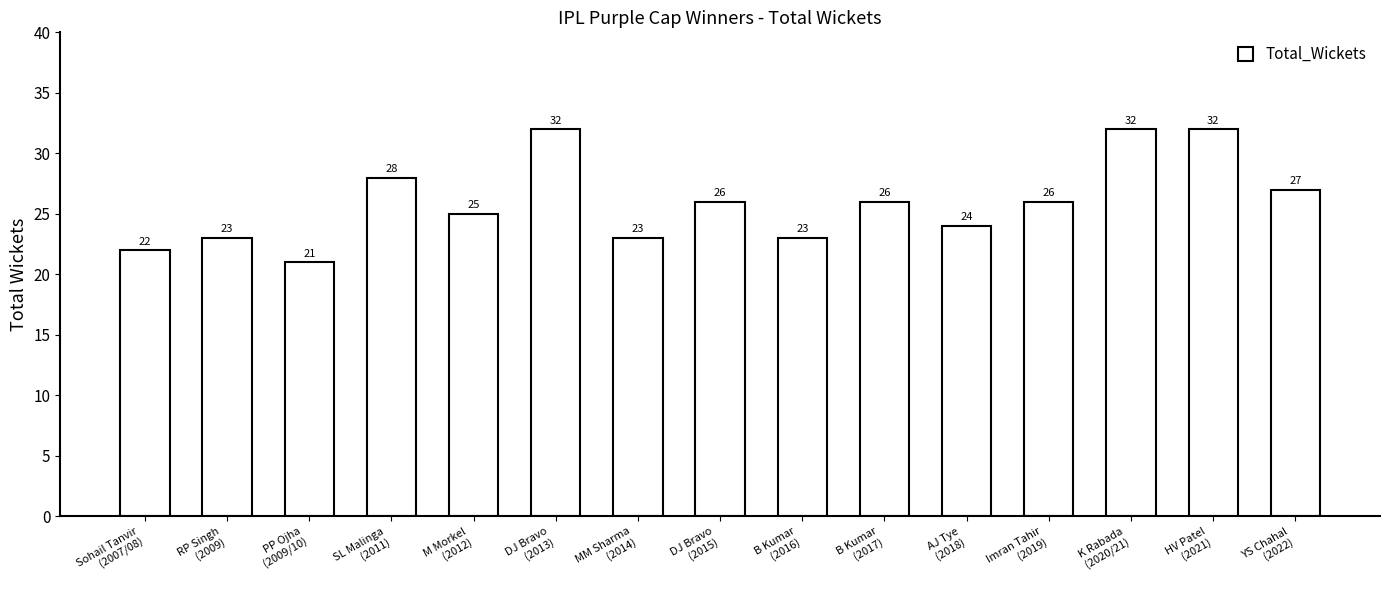

The chart shows a value of 22 at Sohail Tanvir
(2007/08). True or false?

True